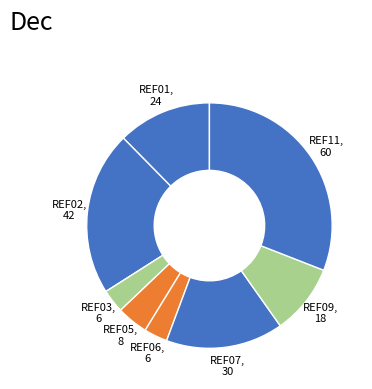

The REF09, 18 slice represents 9% of the pie. True or false?

True